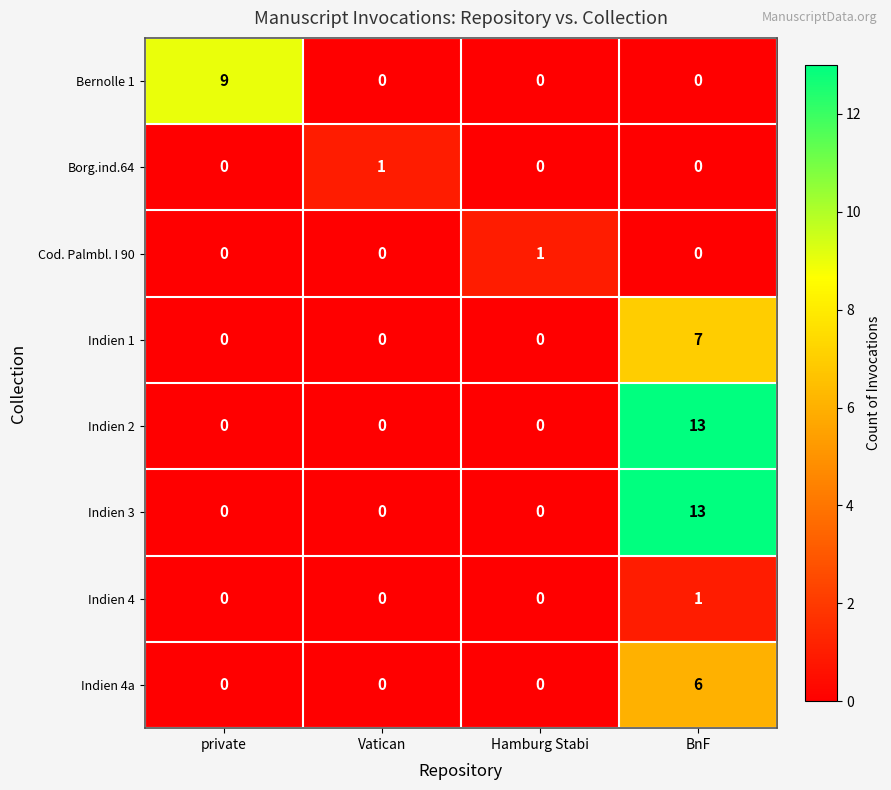

True or false: Borg.ind.64 has a value of 0 at Vatican.

False